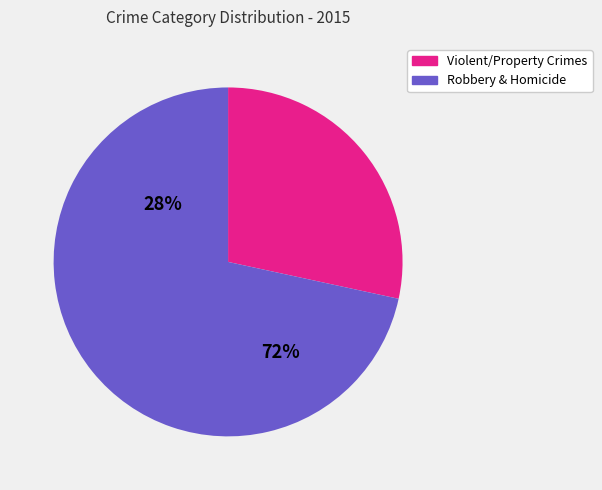

What is the ratio of the value at Violent/Property Crimes to the value at Robbery & Homicide?

0.4